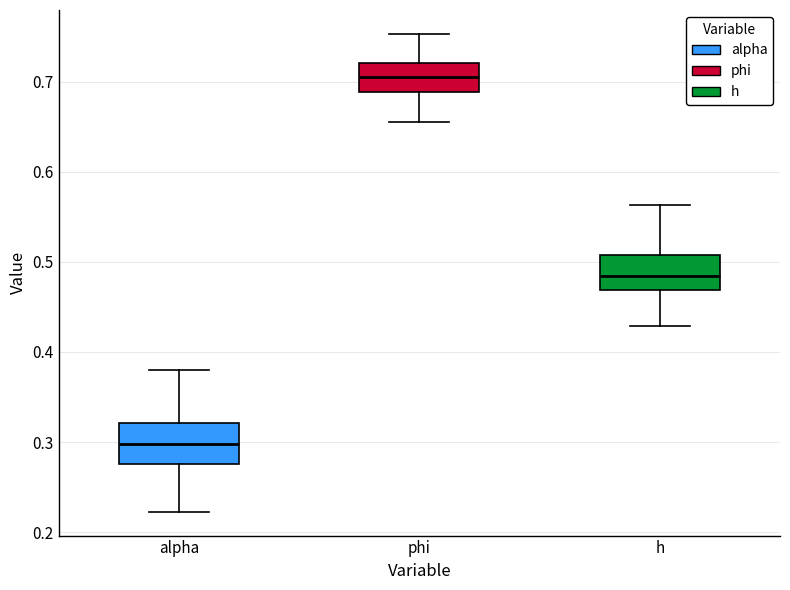

Reading left to right, transcribe this box plot: for each box, give where its median line is, the range the box spans, and where its two whiskers end, as read against the y-axis. The values are not printed on the chart, so give them approximately, as read against the axis.

alpha: median 0.30, box 0.28 to 0.32, whiskers 0.22 to 0.38
phi: median 0.70, box 0.69 to 0.72, whiskers 0.65 to 0.75
h: median 0.48, box 0.47 to 0.51, whiskers 0.43 to 0.56